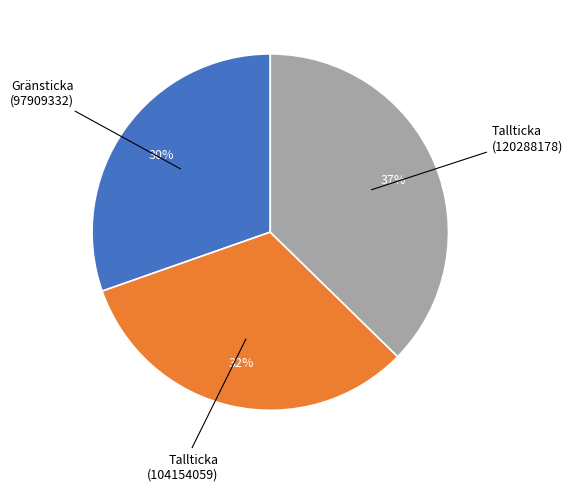

Is there any slice that represents more than half of the pie?

No